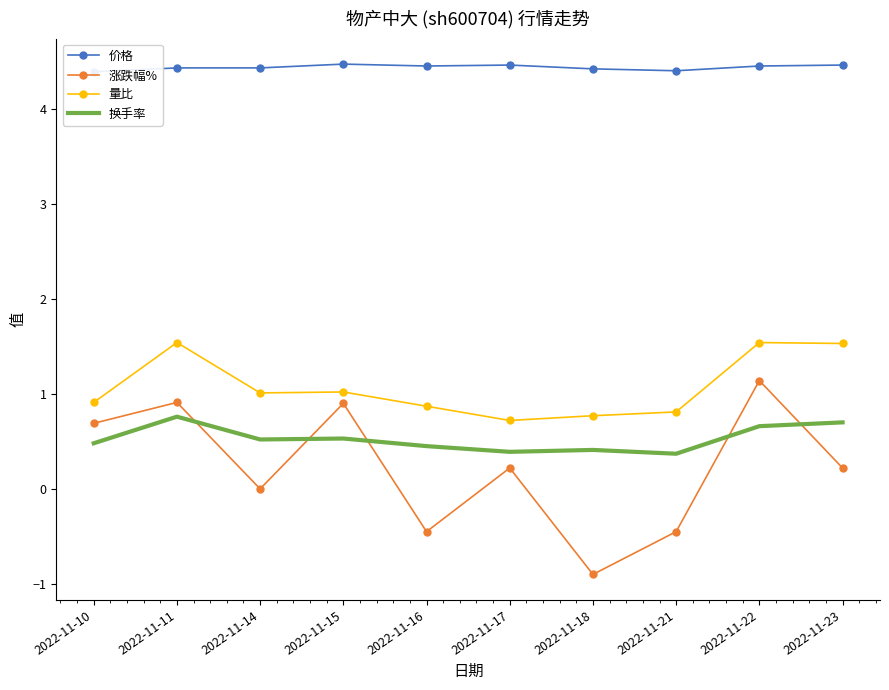

Which label corresponds to the largest value in the chart?

2022-11-15